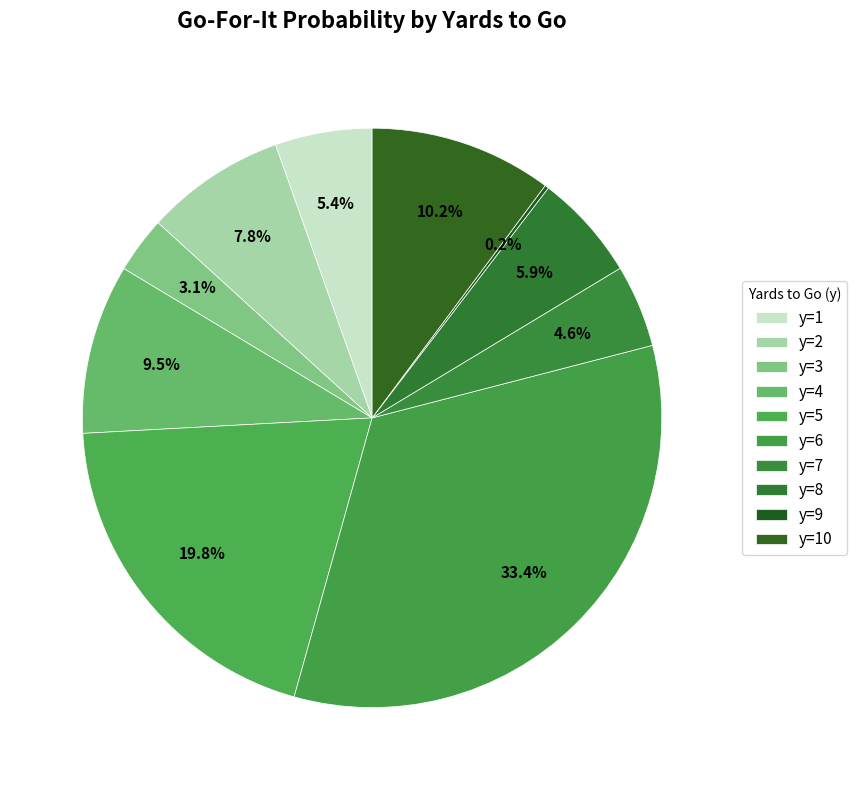

Combined, do y=8 and y=4 account for over 50%?

No